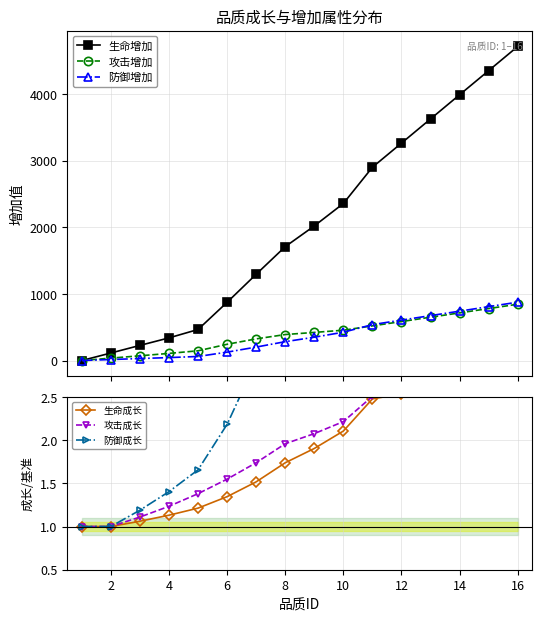

True or false: 生命增加 has more than 1 interior local peaks.

False